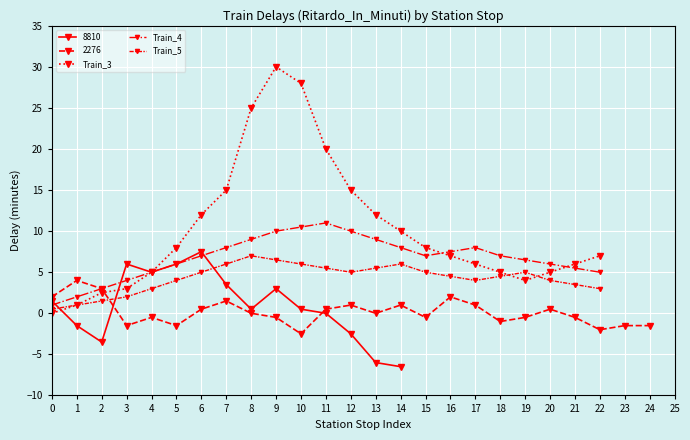

How many values in the Train_4 series are below 7?

10